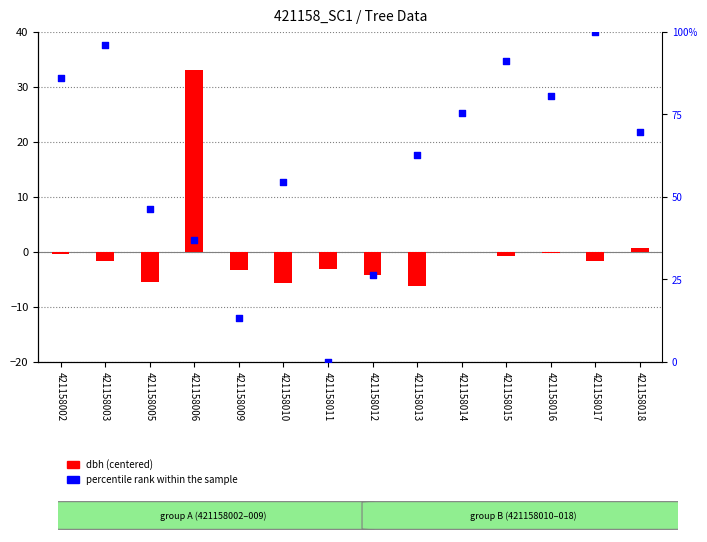

Which series reaches the maximum Y coordinate?

percentile rank within the sample